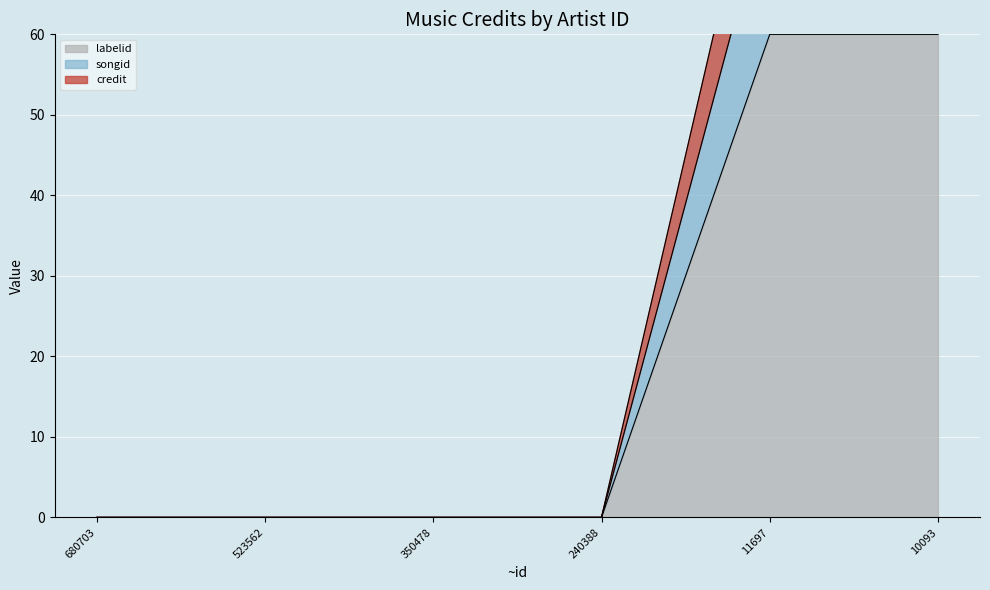

Rank the series by their average value, from highest to lowest.

labelid, songid, credit